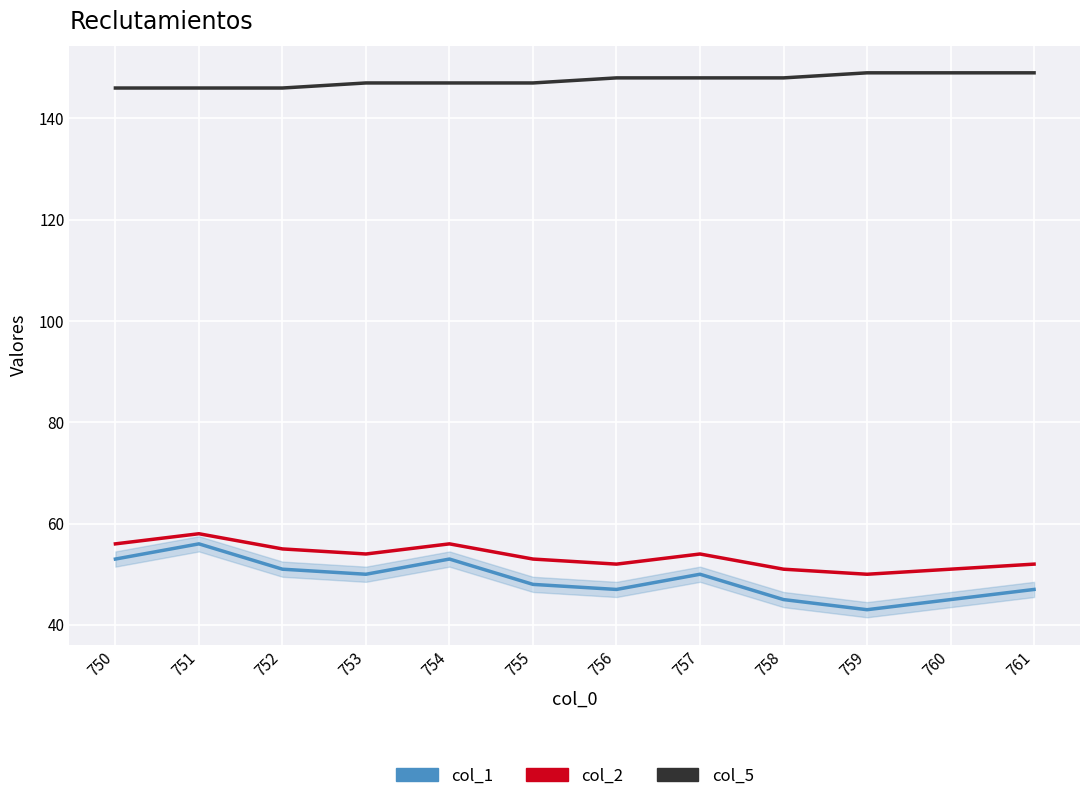

True or false: col_5 and col_1 cross at least once.

False